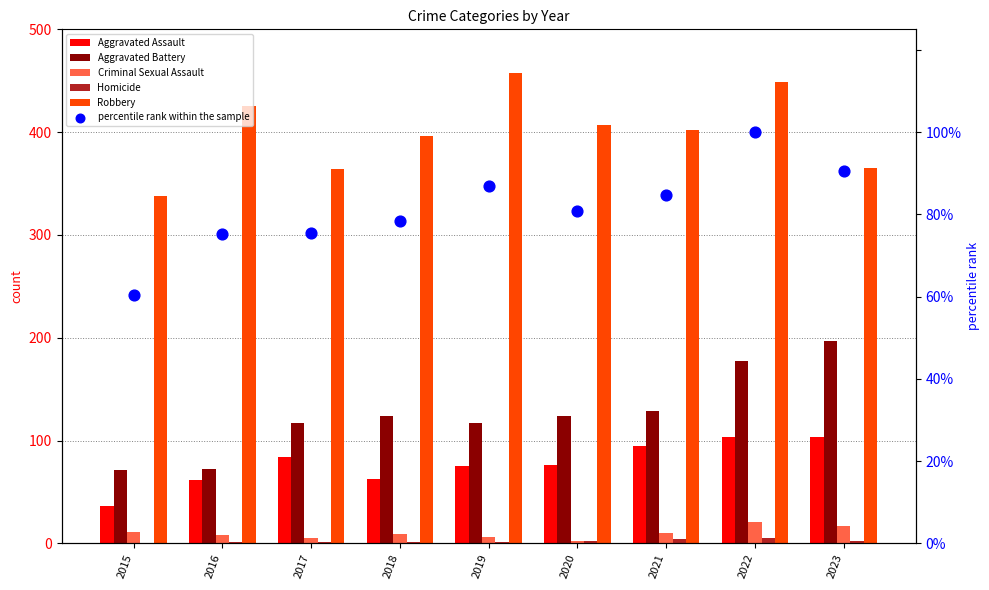

Is the value of Robbery at 2019 greater than the value of Aggravated Assault at 2022?

Yes